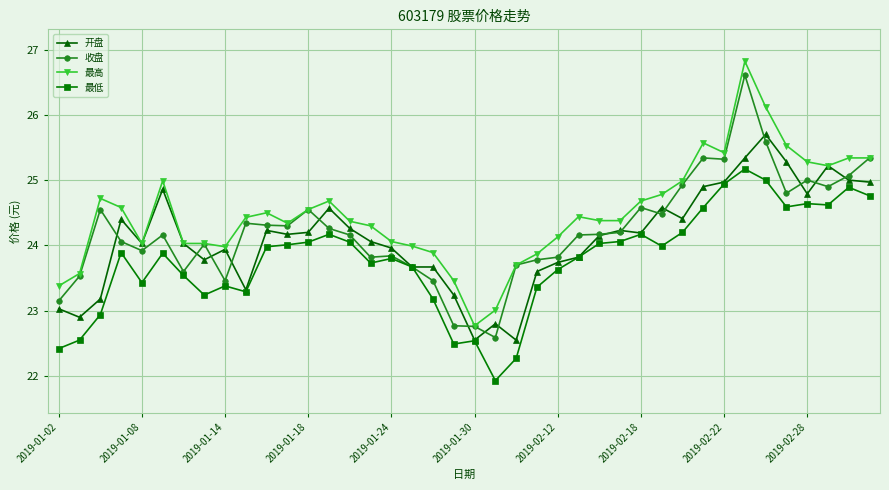

Does the chart have visible grid lines?

Yes